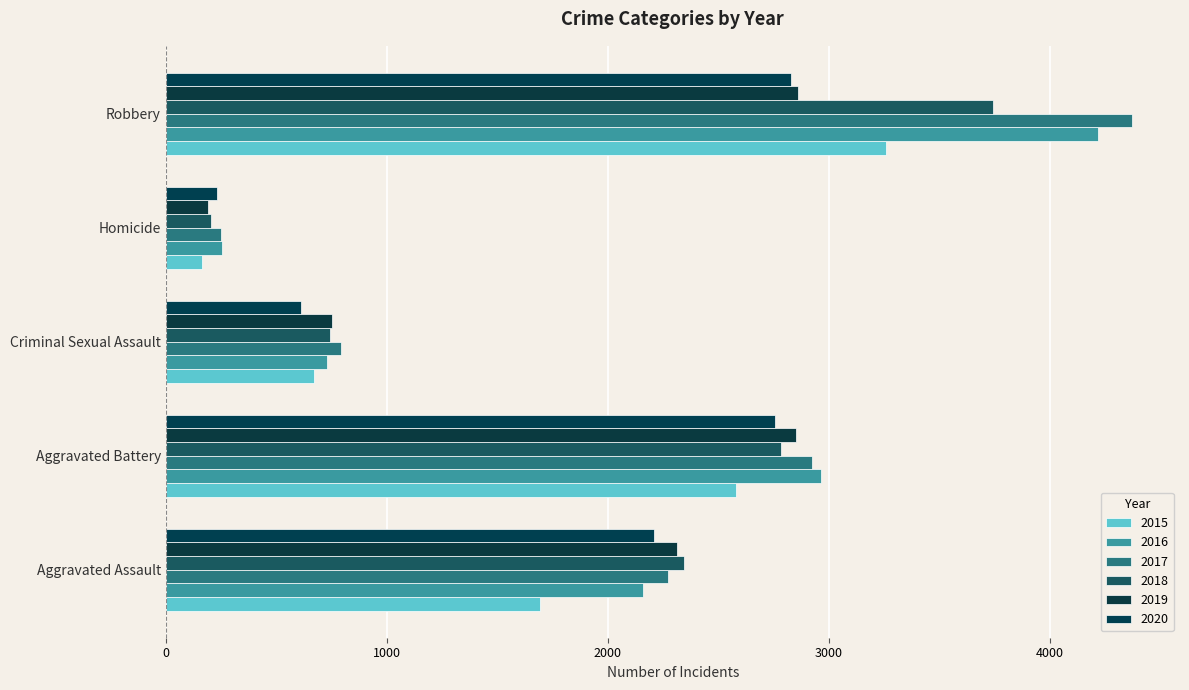

What is the label of the 5th bar from the right?

Aggravated Assault